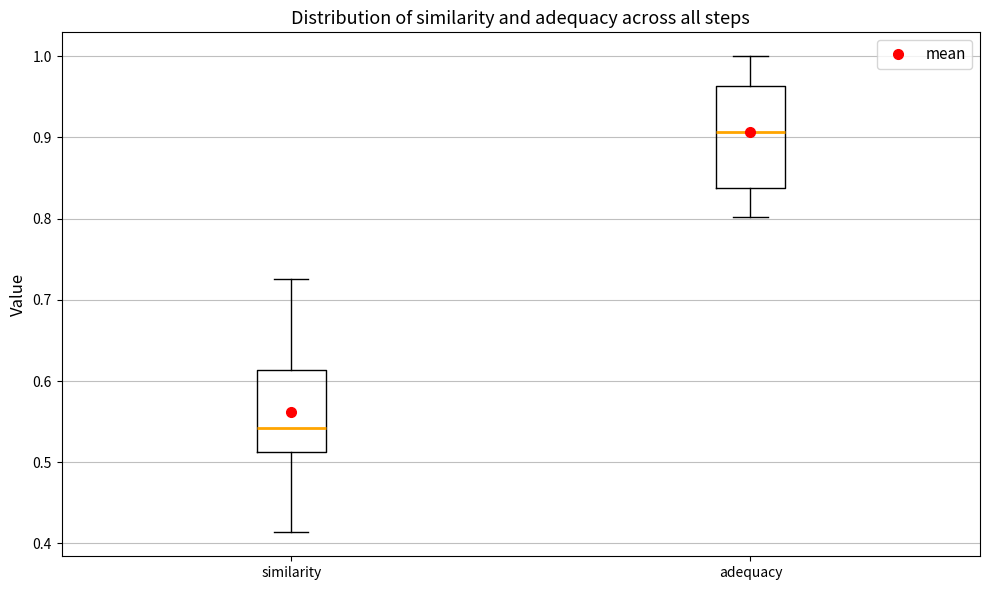

Where is the lower edge of the box for adequacy on the y-axis? The values are not printed on the chart, so give them approximately, as read against the axis.

0.84